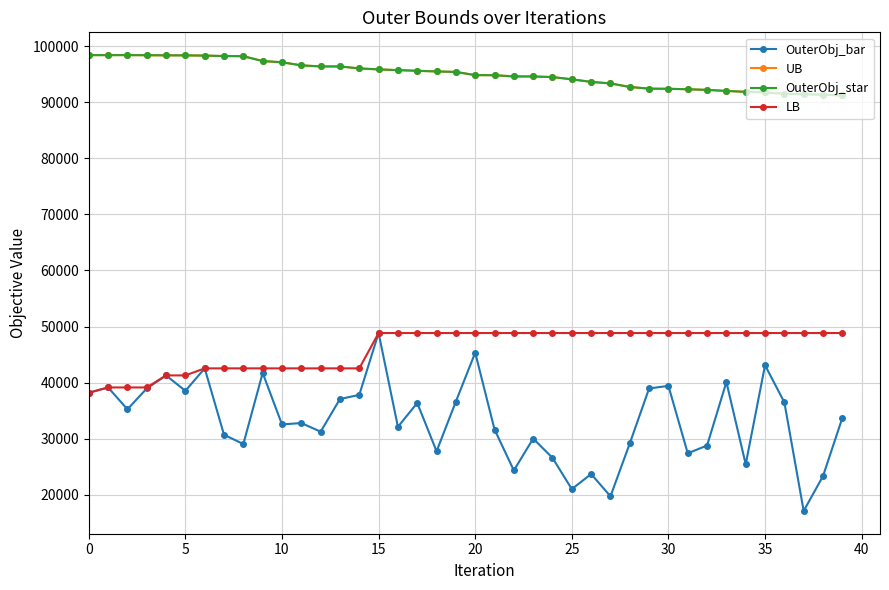

True or false: OuterObj_bar and OuterObj_star cross at least once.

False